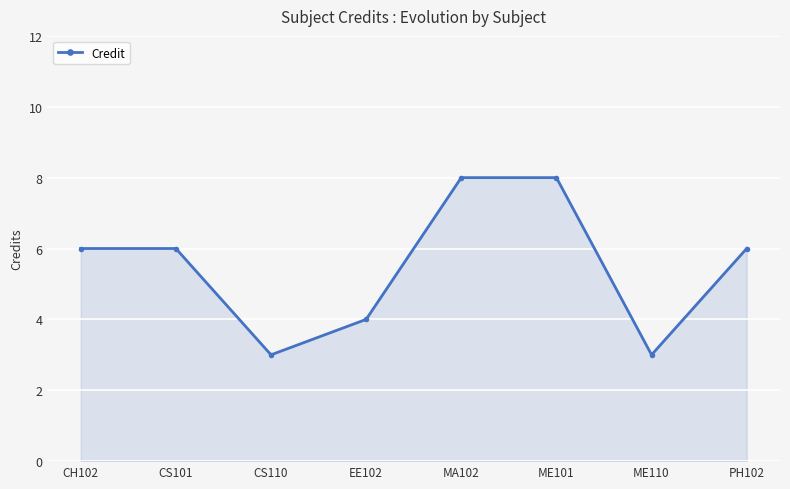

Is it true that the value at ME110 is 1?

False